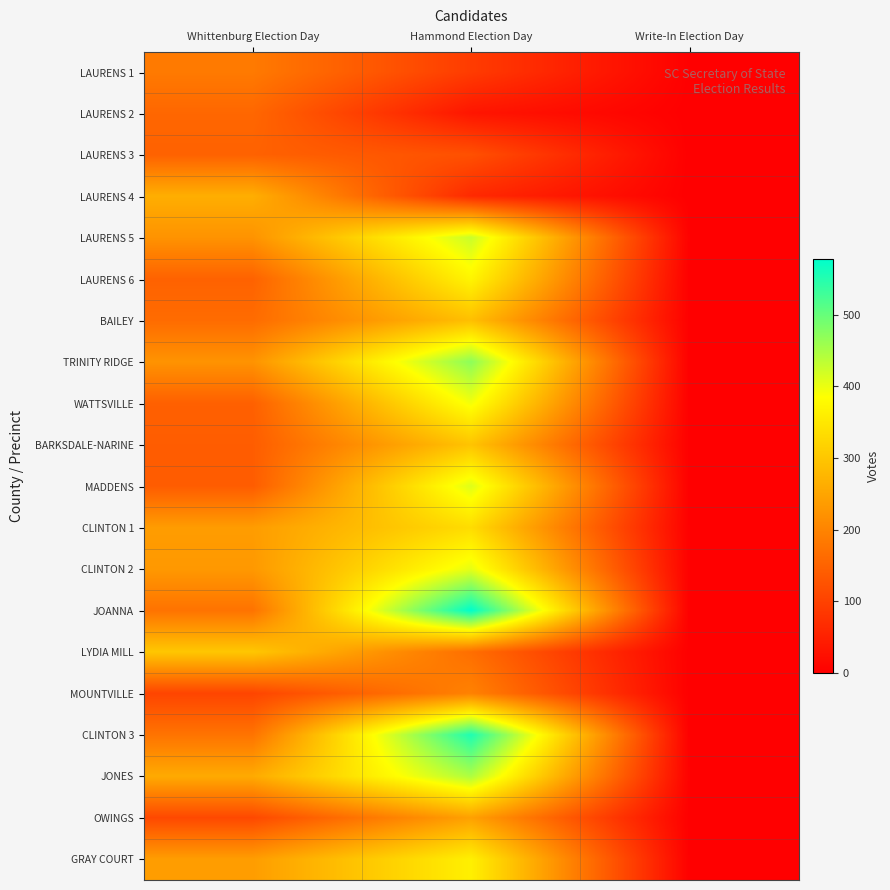

Which series has the widest spread of values?

JOANNA